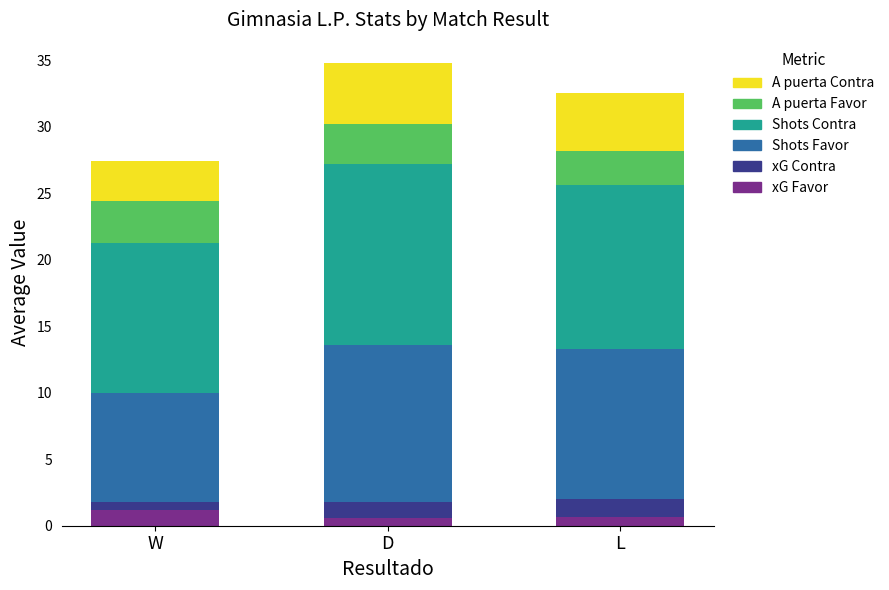

At which category is the sum across all series the highest?

D